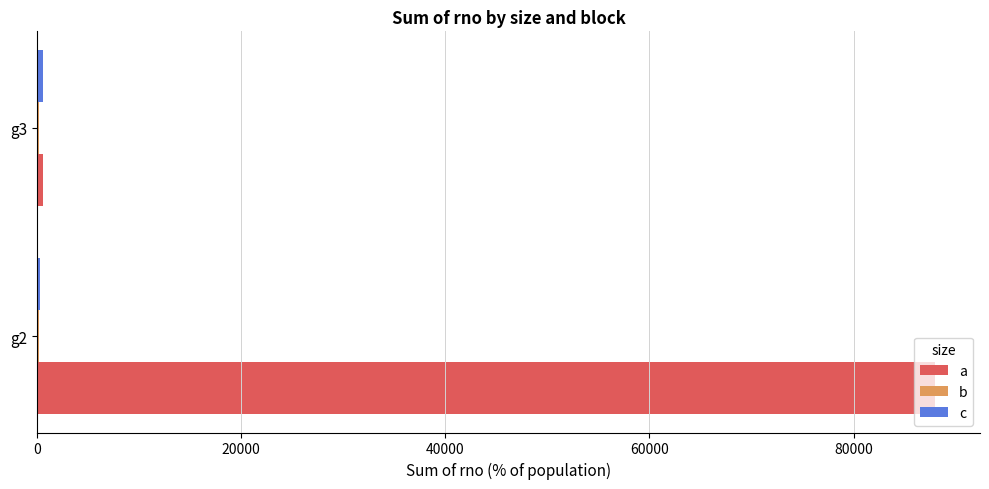

What is the maximum value for a?

87987